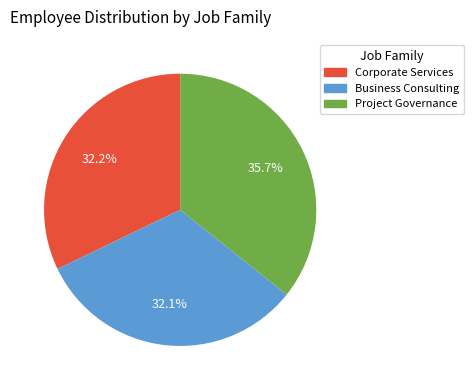

What is the ratio of the value at Business Consulting to the value at Corporate Services?

1.0